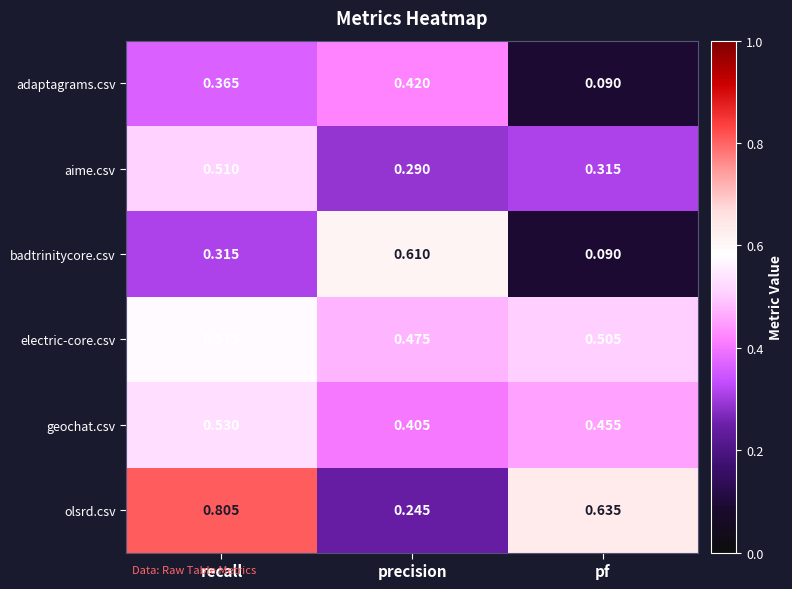

Rank the series at precision from highest to lowest value.

badtrinitycore.csv, electric-core.csv, adaptagrams.csv, geochat.csv, aime.csv, olsrd.csv